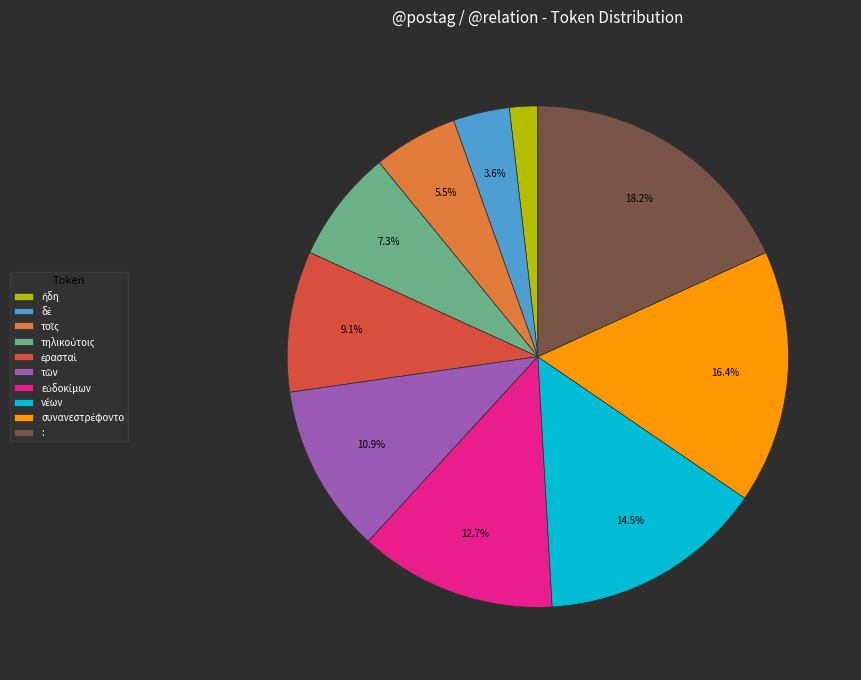

Which slice is the largest?

: